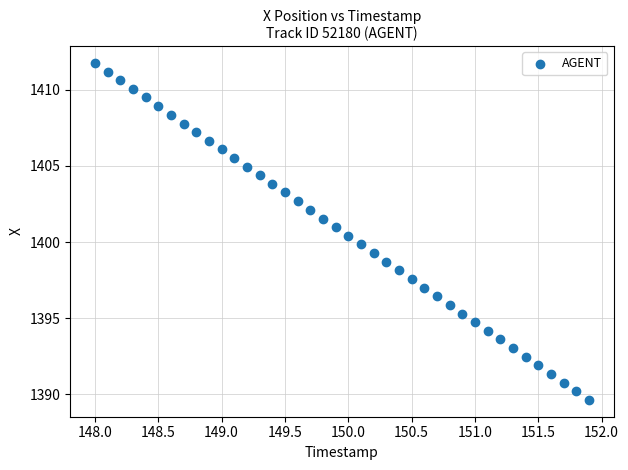

What is the range of X values (max minus min)?

3.9